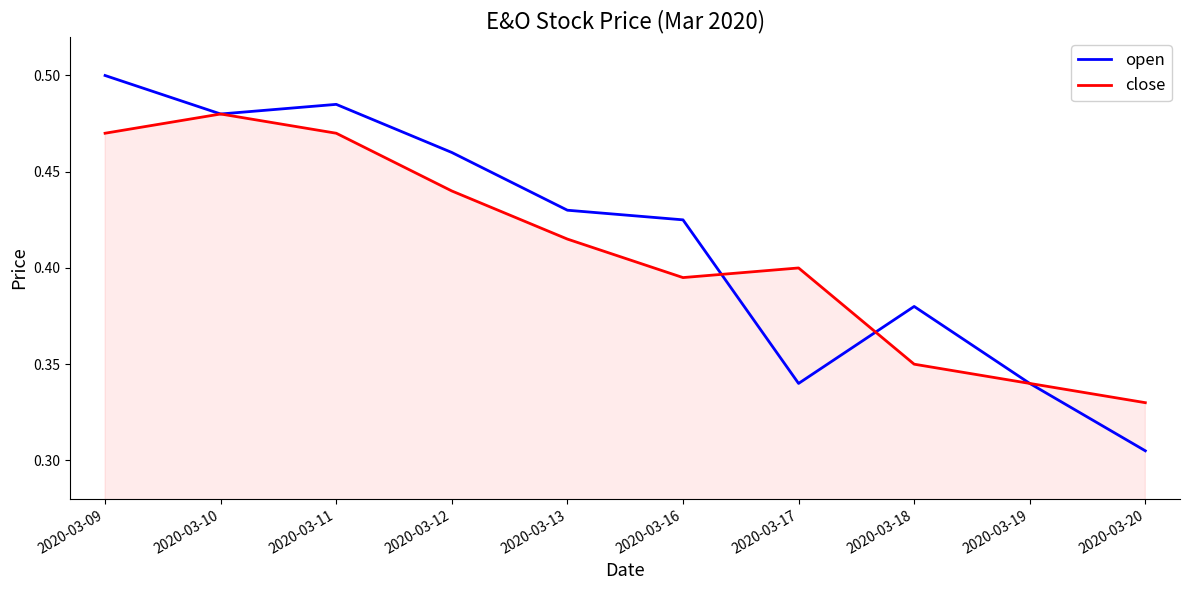

At which category does the chart reach its minimum across all series?

2020-03-20